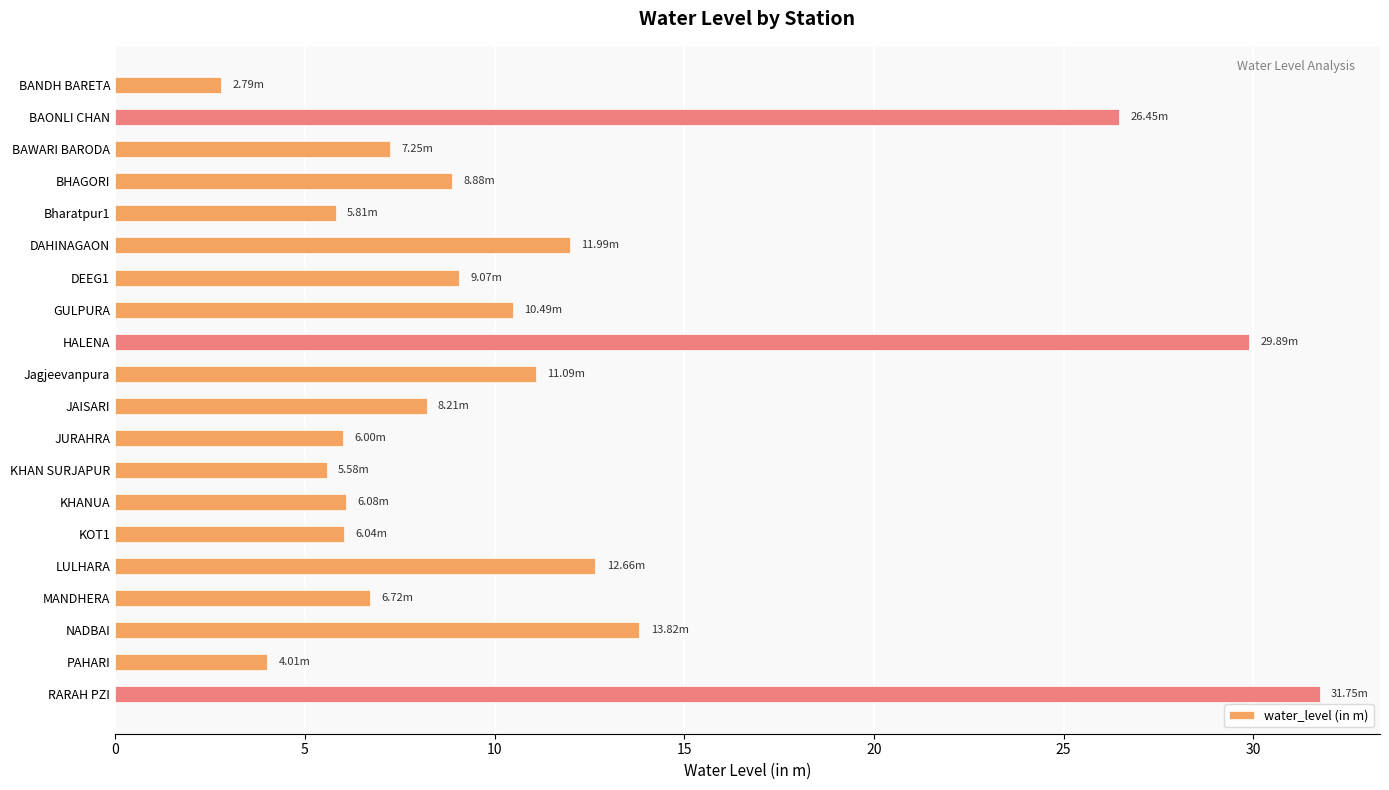

How many data points are above 8?

11